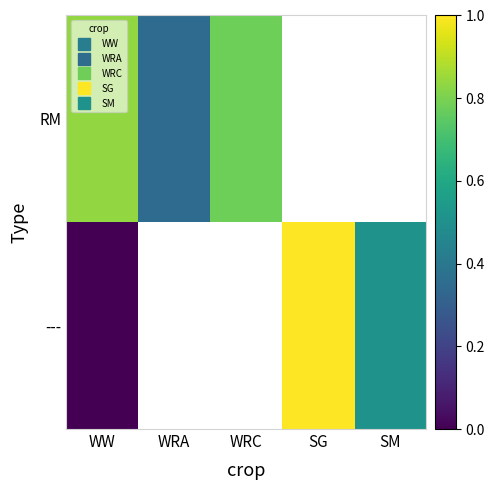

At how many categories does at least one series exceed 0?

5